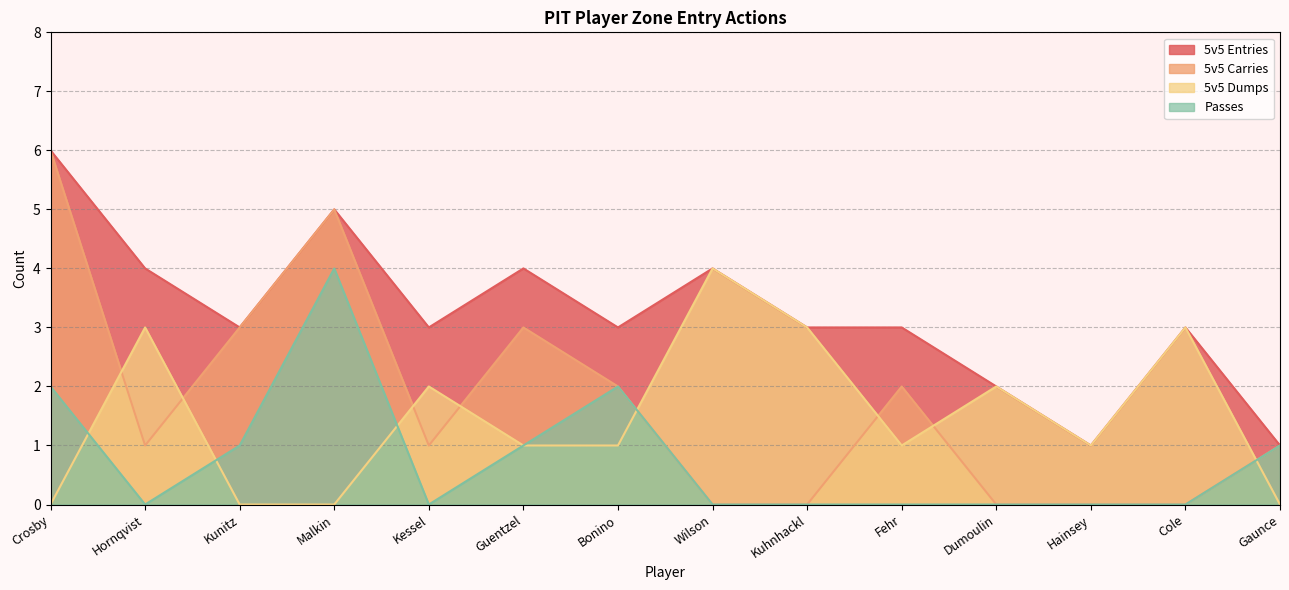

List the series in order of their peak value, highest first.

5v5 Entries, 5v5 Carries, 5v5 Dumps, Passes